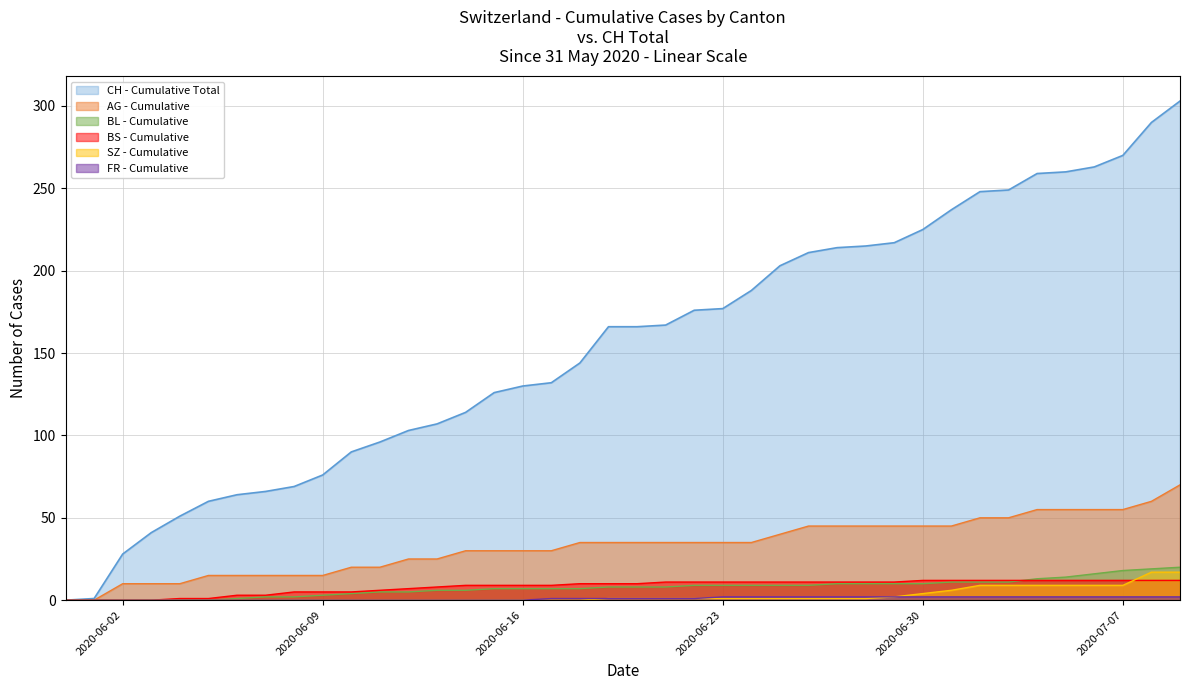

Which series has the largest range (max minus min)?

CH - Cumulative Total